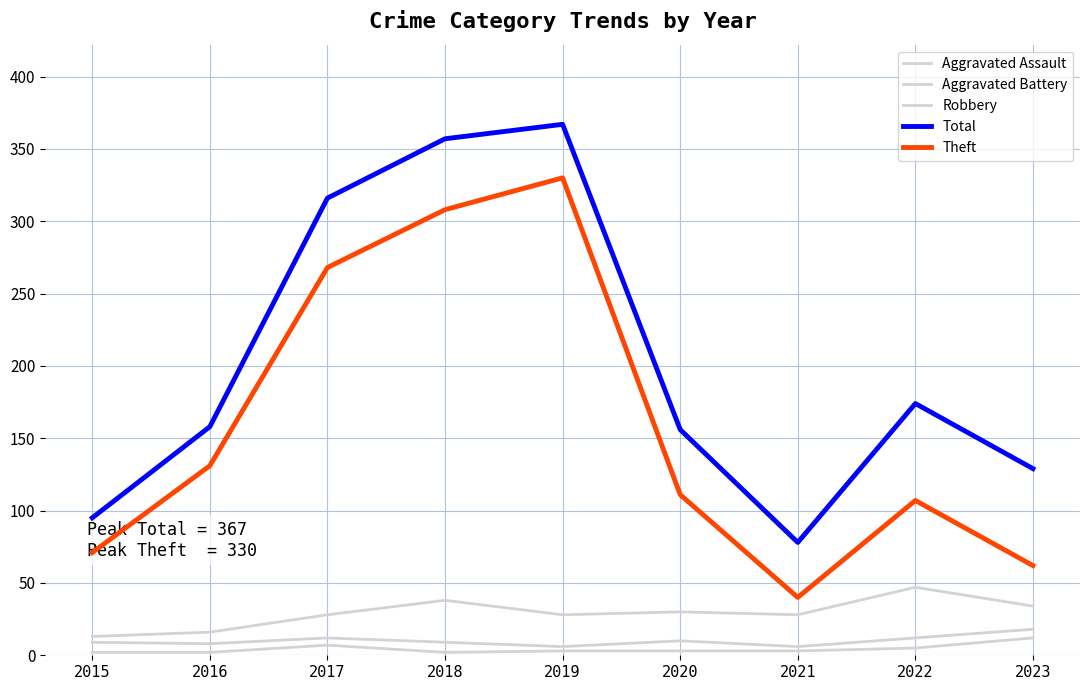

How many series are shown in this chart?

5